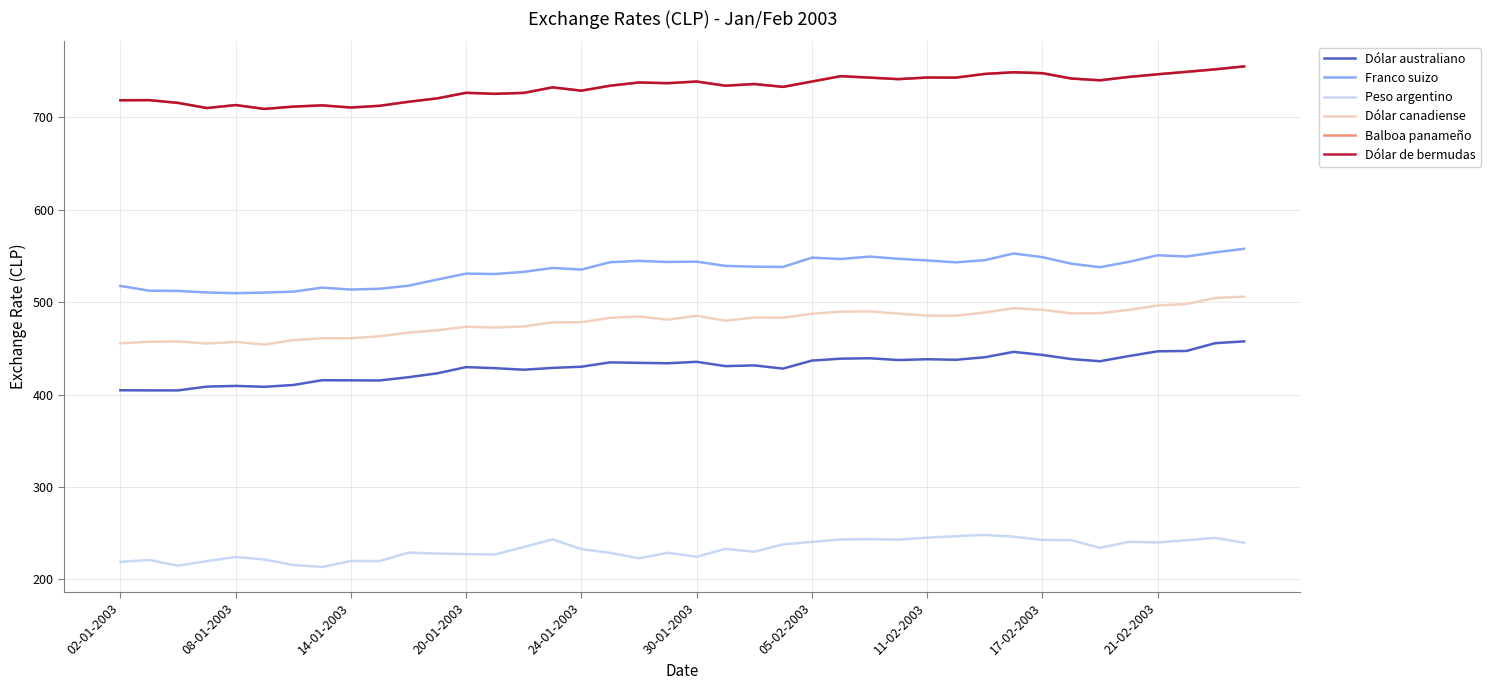

At how many categories does at least one series exceed 322?

40